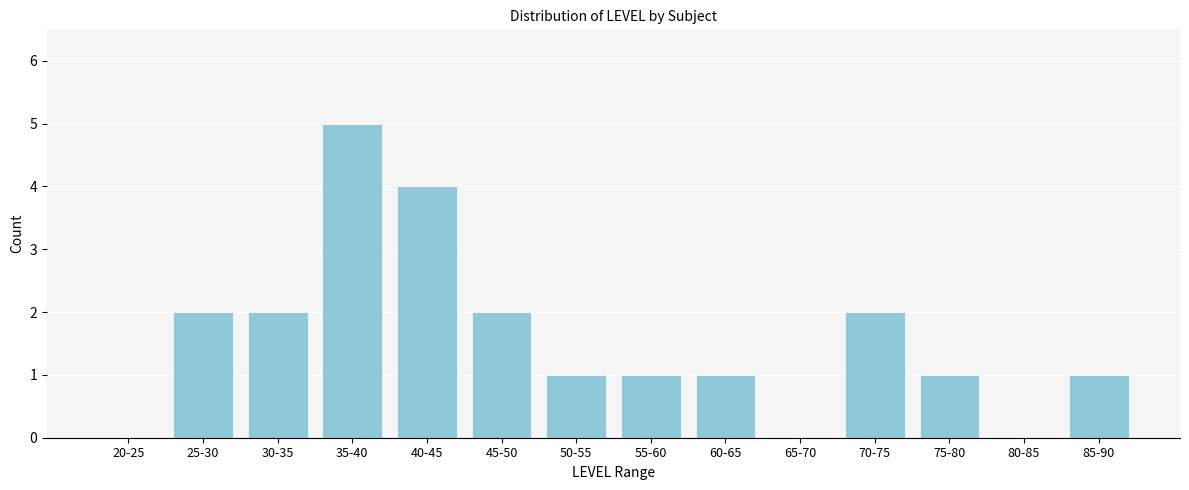

Reading left to right, what are all the values shown in this chart?

20-25=0	25-30=2	30-35=2	35-40=5	40-45=4	45-50=2	50-55=1	55-60=1	60-65=1	65-70=0	70-75=2	75-80=1	80-85=0	85-90=1